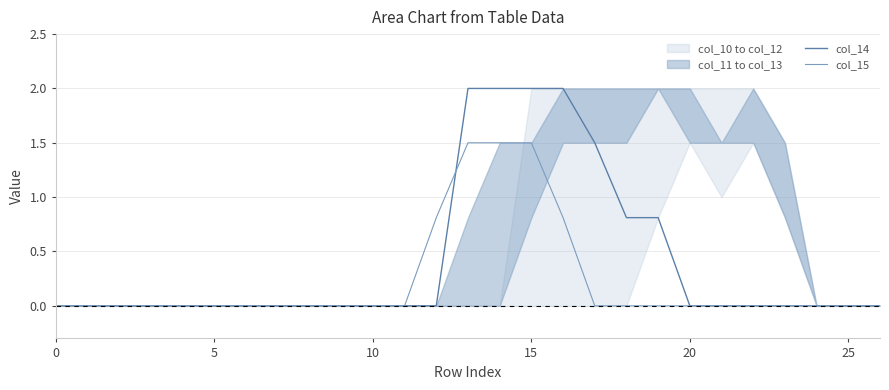

True or false: col_15 has a value of 0.8 at 12.

True